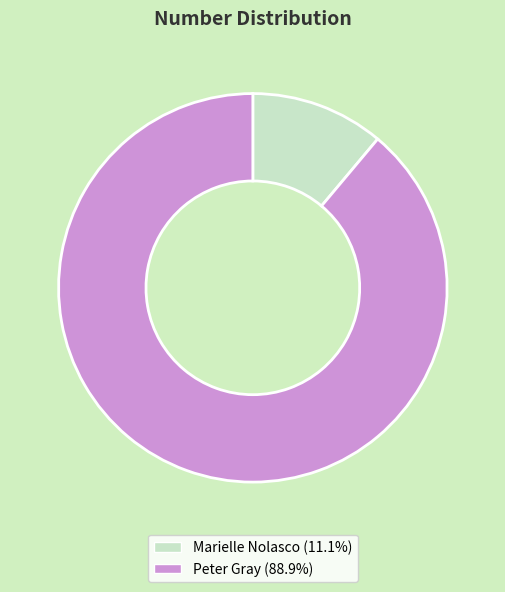

How many segments does this pie chart have?

2